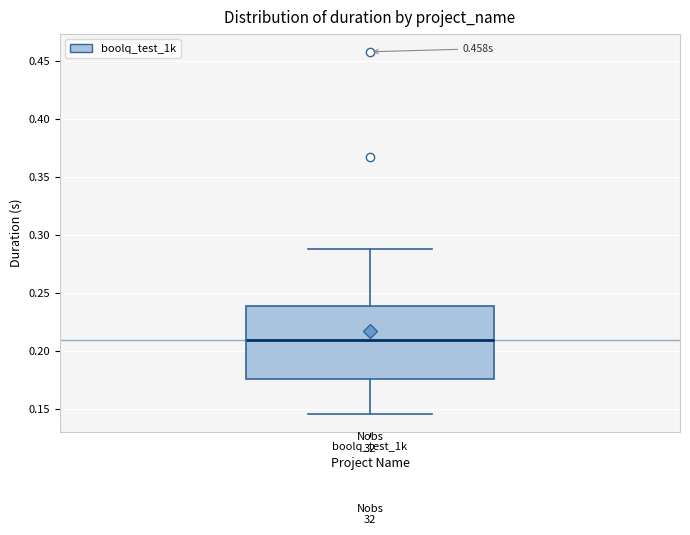

Where does the median line of the box for boolq_test_1k sit on the y-axis? The values are not printed on the chart, so give them approximately, as read against the axis.

0.210